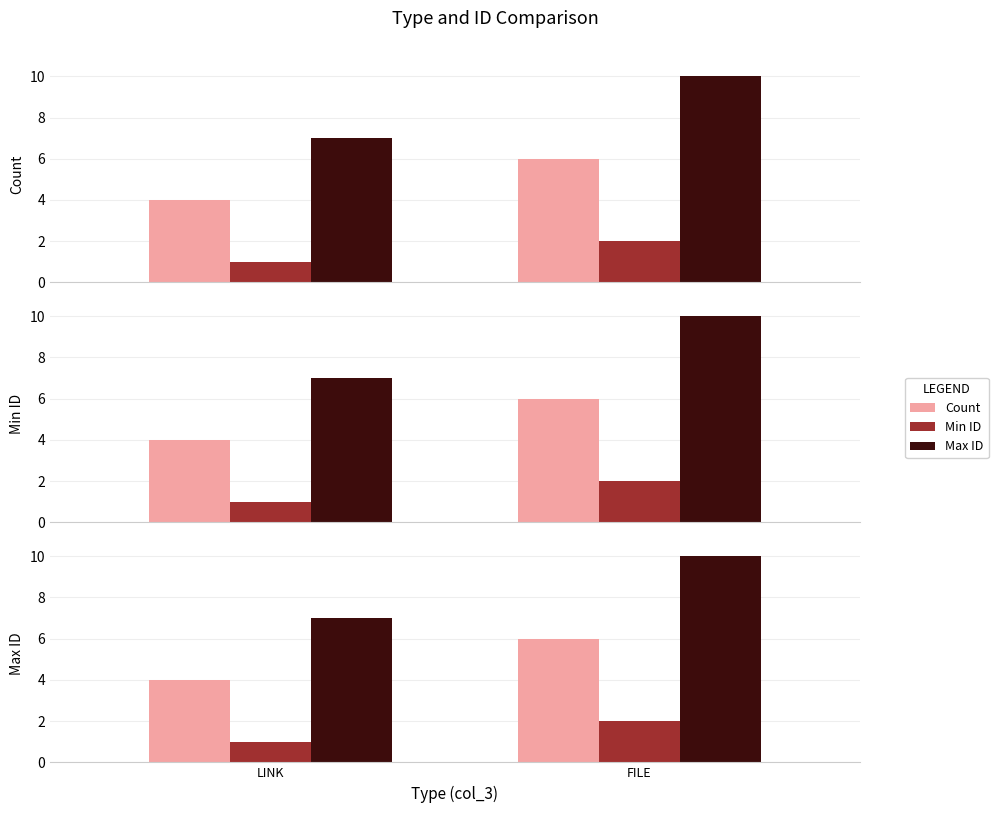

Which has a higher value, LINK or FILE?

FILE